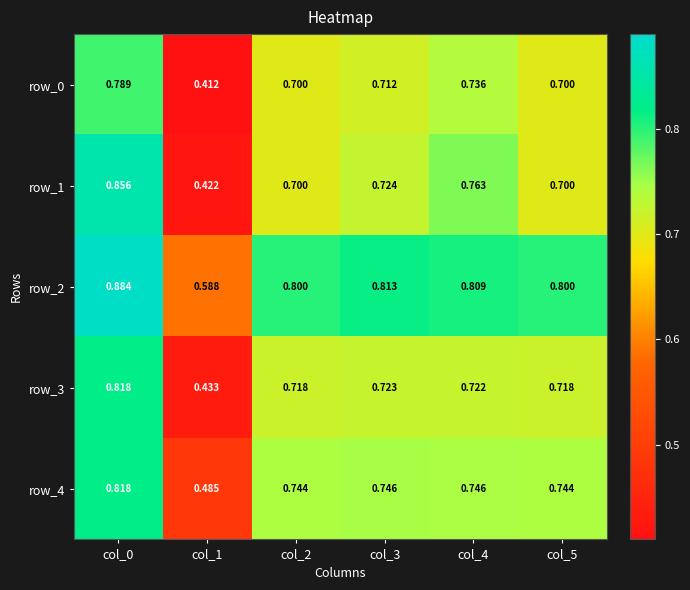

How many series are shown in this chart?

5